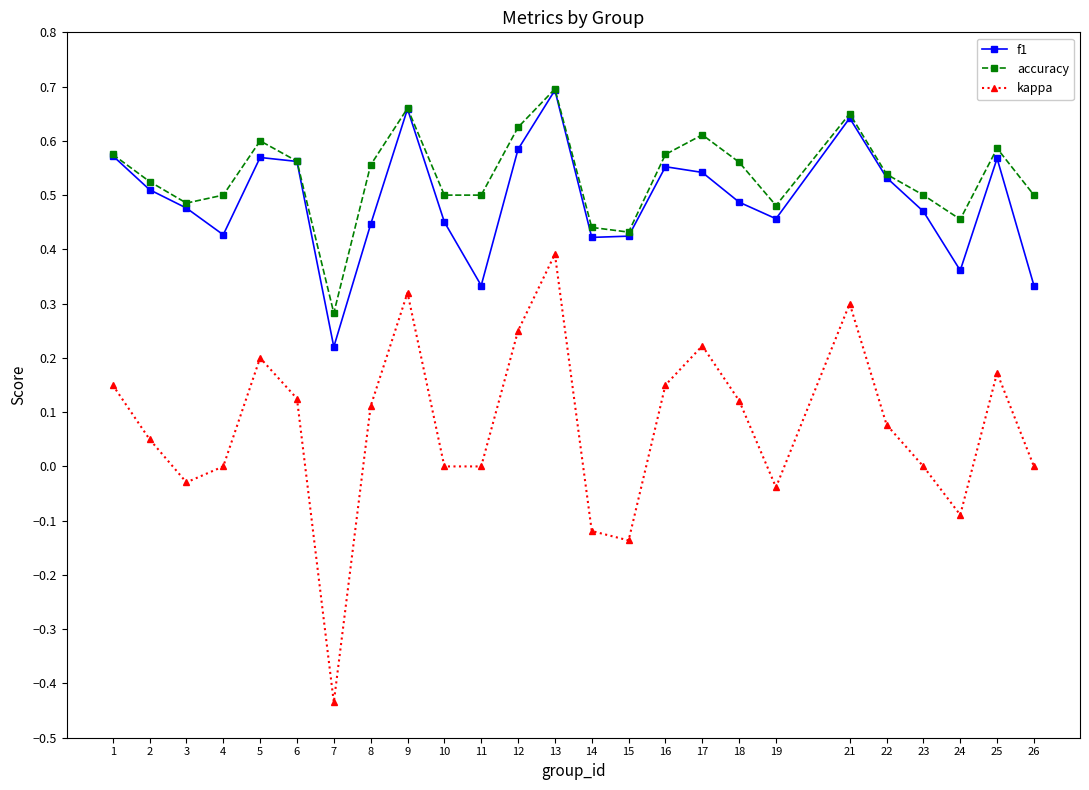

Does the chart have visible grid lines?

No